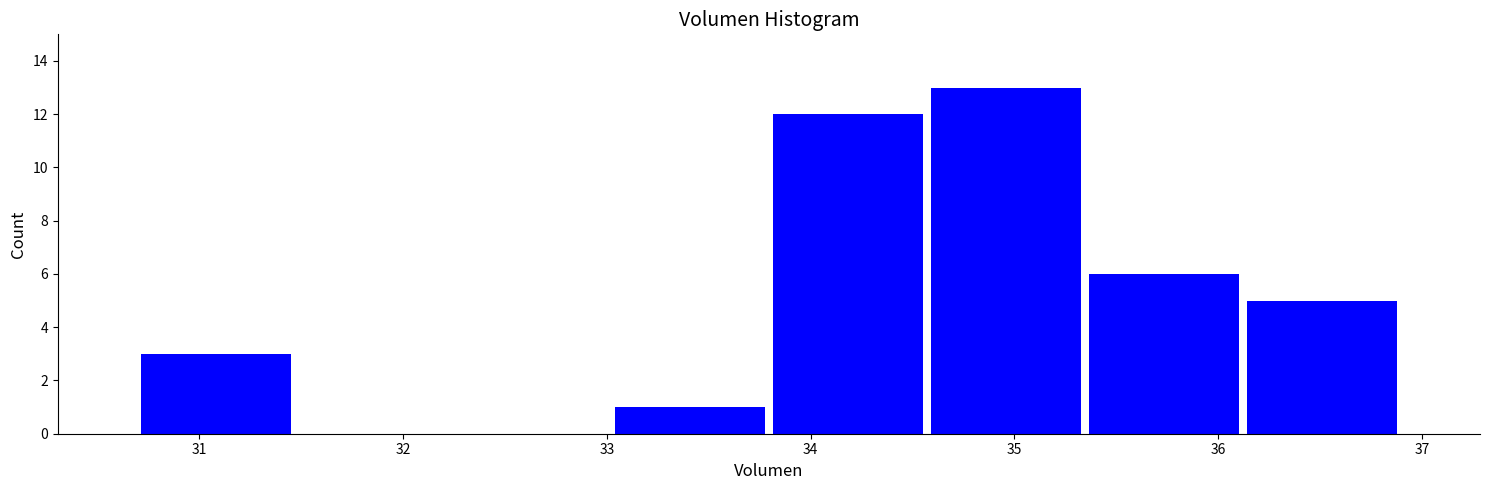

Reading left to right, list every bar in this chart as the range it spans on the x-axis followed by its height. Neither the bar edges nor the heights are printed on the chart, so give them approximately, as read against the axes.

30.7 to 31.5: 3
31.5 to 32.2: 0
32.2 to 33.0: 0
33.0 to 33.8: 1
33.8 to 34.6: 12
34.6 to 35.3: 13
35.3 to 36.1: 6
36.1 to 36.9: 5